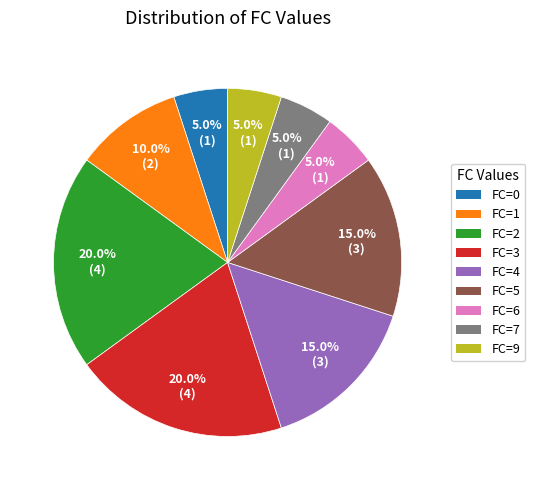

Is there any slice that represents more than half of the pie?

No